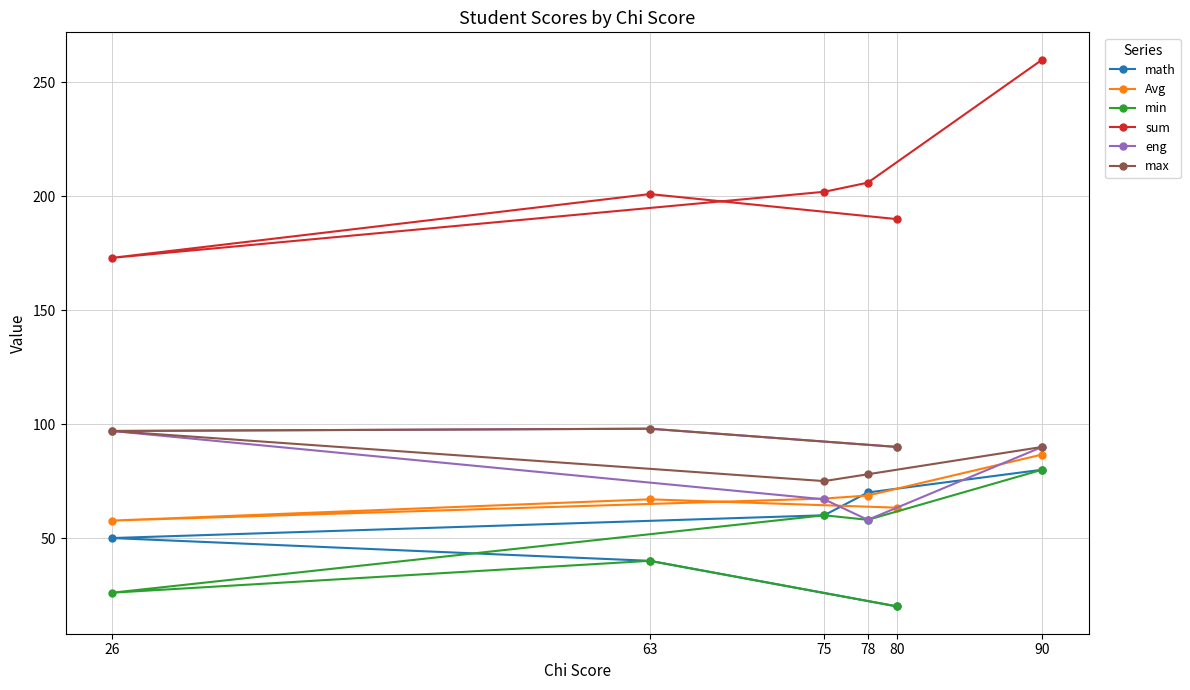

What is the difference between the maximum and second lowest values in the max series?

20.0